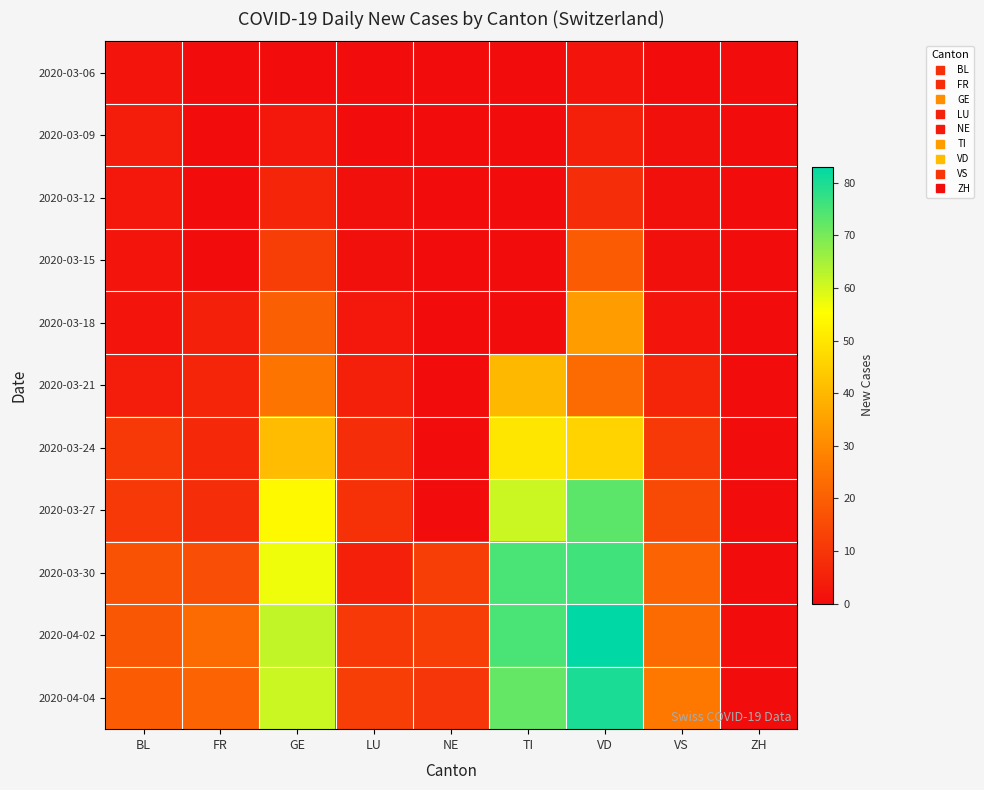

Reading right to left, transcribe all the data shown in this chart.

2020-03-06: ZH=0	VS=0	VD=2	TI=0	NE=0	LU=0	GE=0	FR=0	BL=2
2020-03-09: ZH=0	VS=1	VD=5	TI=0	NE=0	LU=0	GE=3	FR=0	BL=4
2020-03-12: ZH=0	VS=1	VD=8	TI=0	NE=0	LU=1	GE=6	FR=0	BL=3
2020-03-15: ZH=0	VS=1	VD=19	TI=0	NE=0	LU=1	GE=12	FR=0	BL=2
2020-03-18: ZH=0	VS=2	VD=34	TI=0	NE=0	LU=3	GE=20	FR=5	BL=2
2020-03-21: ZH=0	VS=6	VD=23	TI=40	NE=0	LU=5	GE=25	FR=6	BL=4
2020-03-24: ZH=0	VS=11	VD=46	TI=50	NE=0	LU=8	GE=41	FR=7	BL=11
2020-03-27: ZH=0	VS=15	VD=73	TI=61	NE=0	LU=9	GE=54	FR=8	BL=11
2020-03-30: ZH=0	VS=21	VD=76	TI=75	NE=12	LU=5	GE=57	FR=16	BL=17
2020-04-02: ZH=0	VS=23	VD=83	TI=75	NE=12	LU=11	GE=62	FR=23	BL=18
2020-04-04: ZH=0	VS=26	VD=80	TI=72	NE=10	LU=12	GE=61	FR=21	BL=19